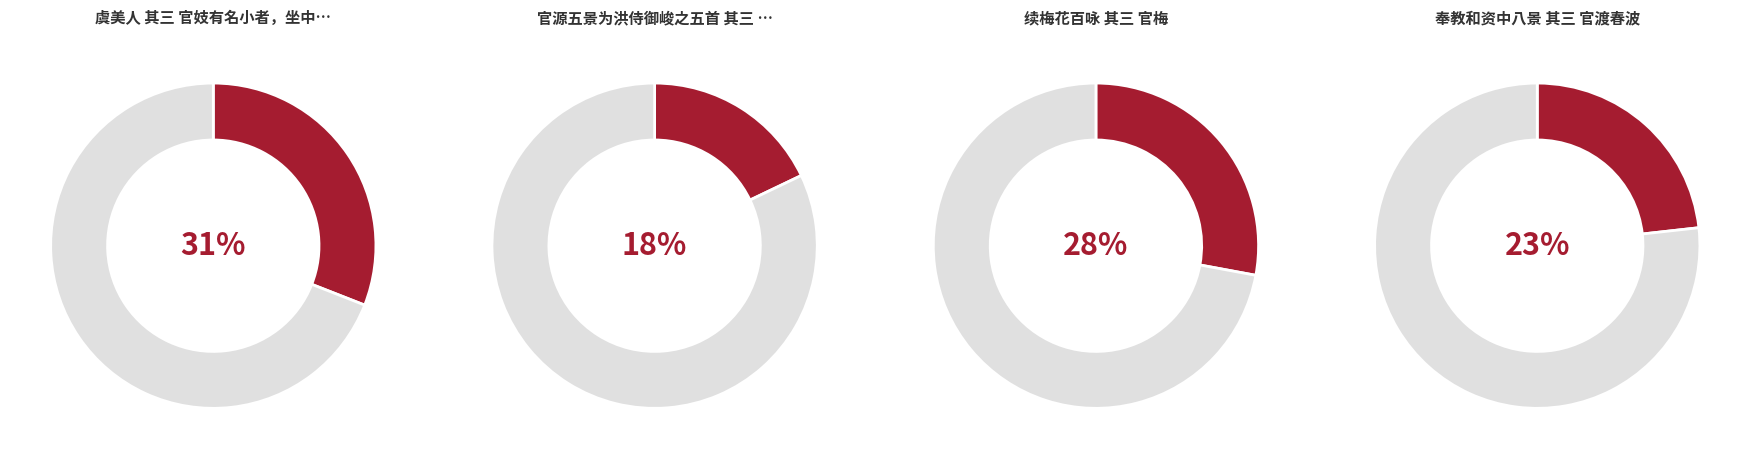

To the nearest percent, what is the difference between the 官源五景为洪侍御峻之五首 其三 官谷泉 and 奉教和资中八景 其三 官渡春波 slice percentages?

5%